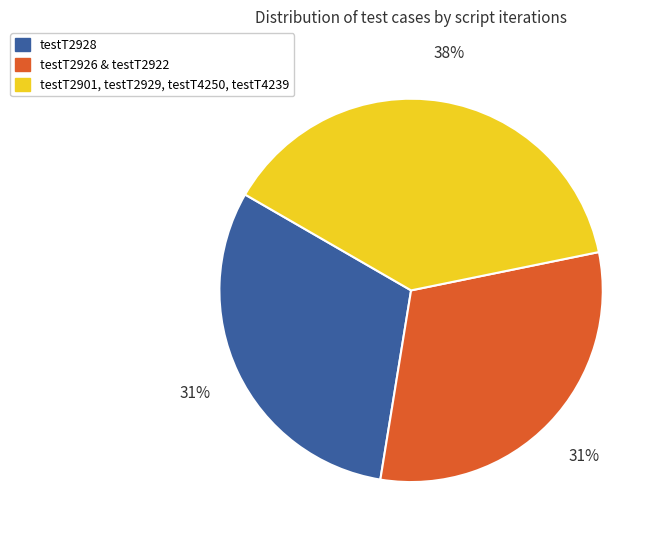

What percentage is the testT2901, testT2929, testT4250, testT4239 slice, to the nearest percent?

38%